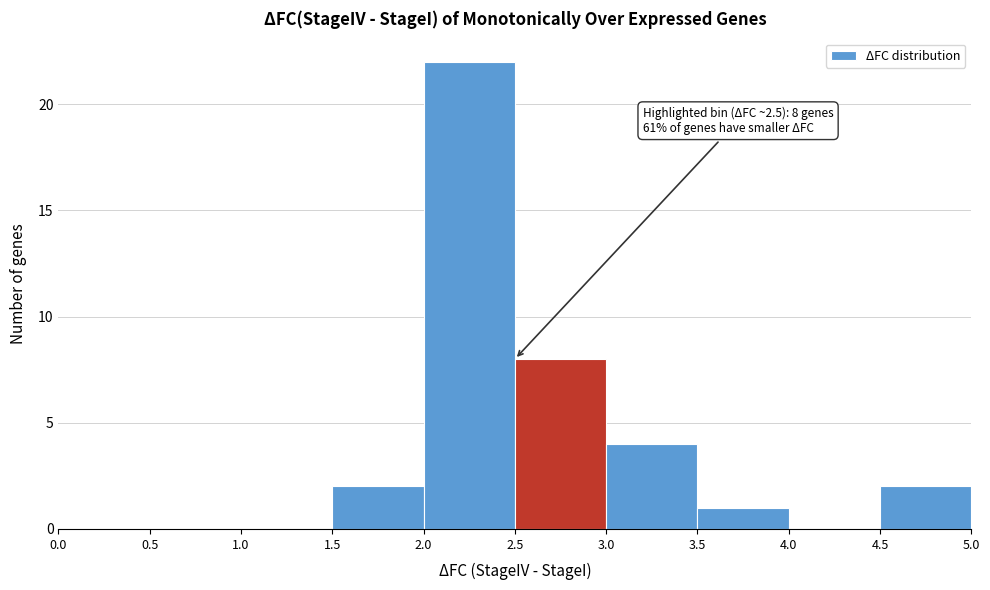

Over which range of the x-axis is the bar tallest?

2.0 to 2.5